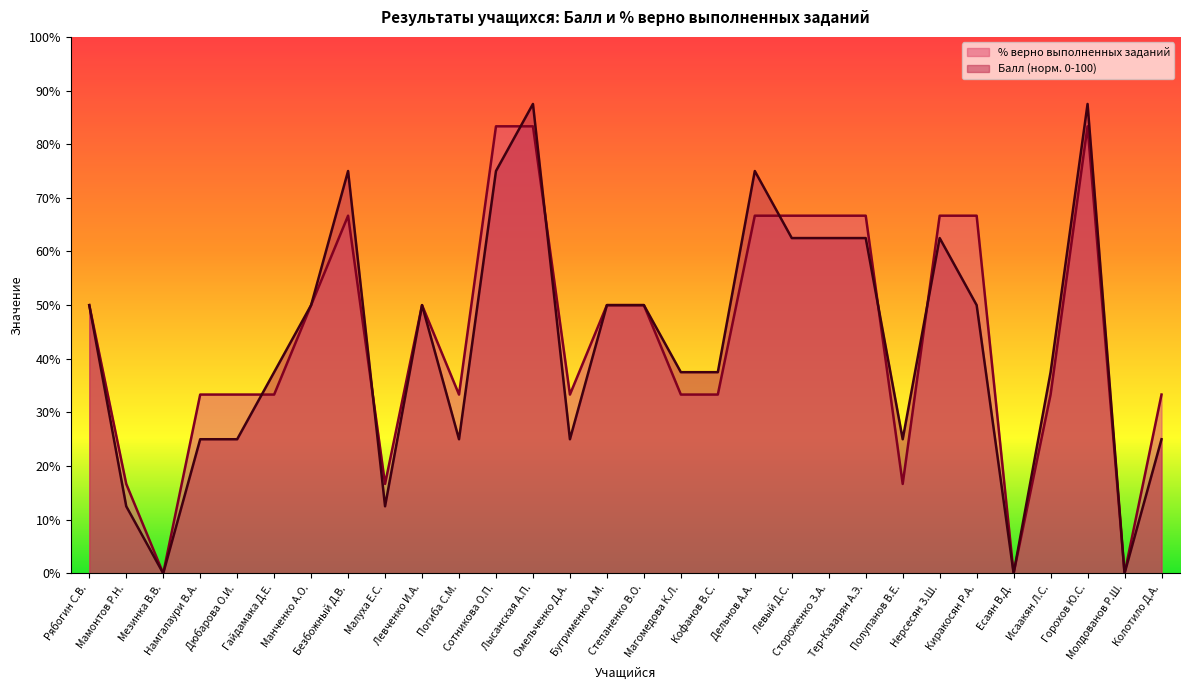

What is the difference between the Балл values at Омельченко Д.А. and Малуха Е.С.?

12.5